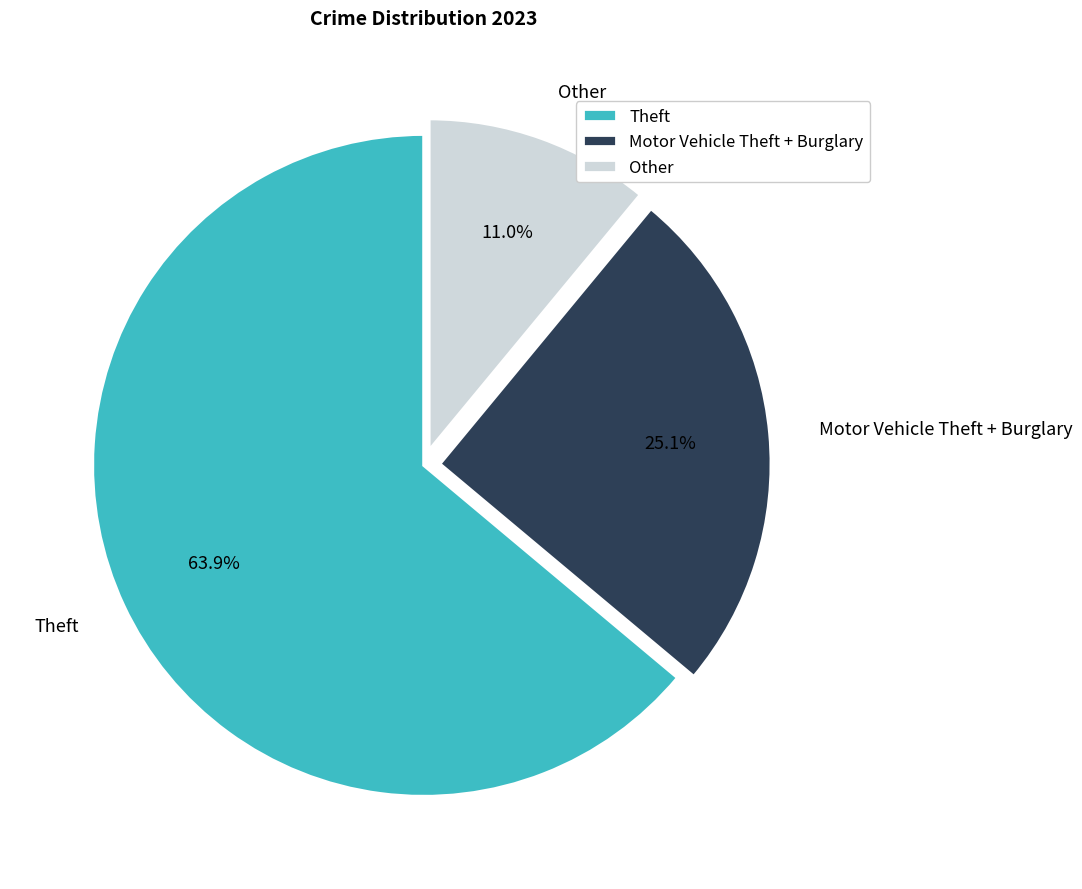

What is the majority slice?

Theft